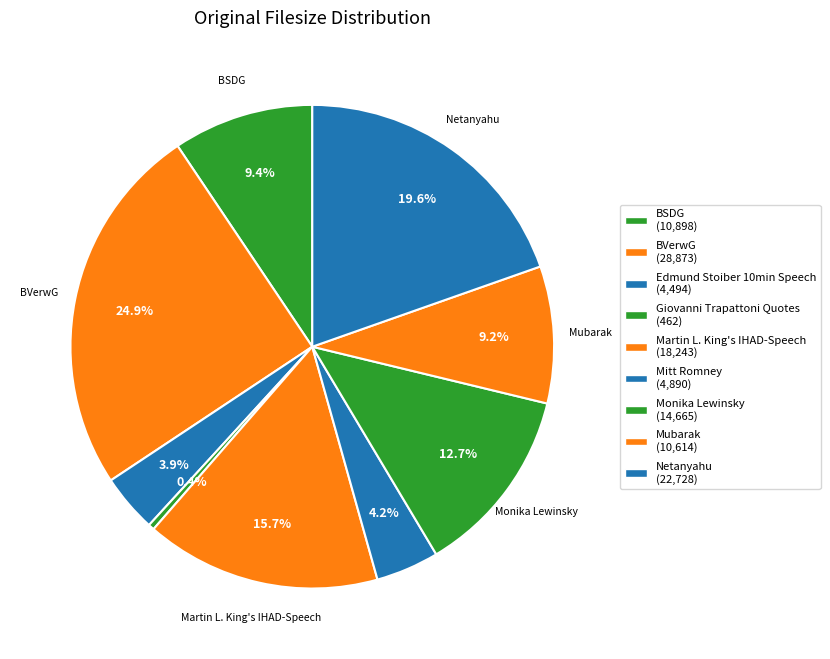

Approximately how many times larger is the value at BVerwG compared to BSDG?

2.6